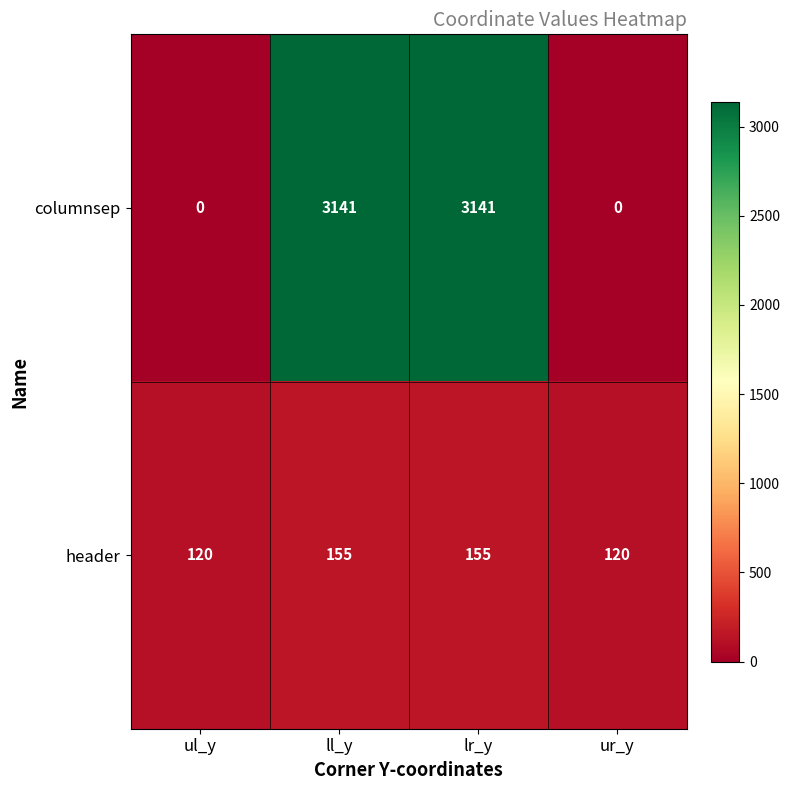

Rank the series by their average value, from lowest to highest.

header, columnsep